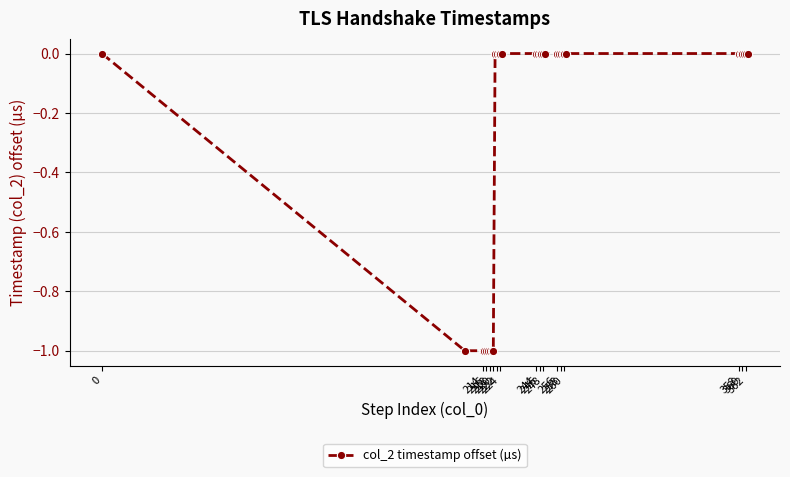

Reading left to right, list all the values displayed in this chart.

0	-1	-1	-1	-1	-1	-1	-1	-1	0	0	0	0	0	0	0	0	0	0	0	0	0	0	0	0	0	0	0	0	0	0	0